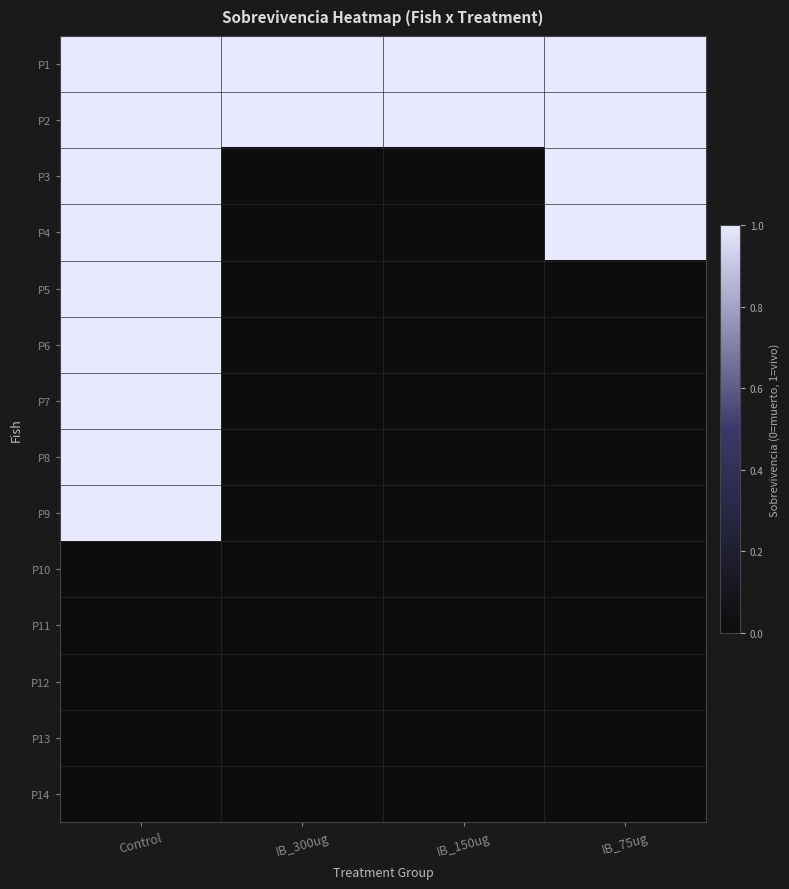

Which series has the largest total across all categories?

P1